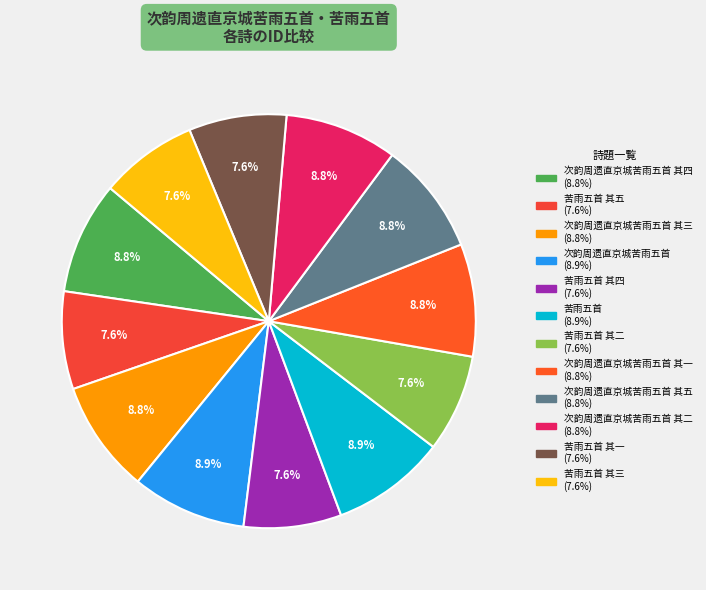

Rank the categories by value from highest to lowest.

次韵周遗直京城苦雨五首, 苦雨五首, 次韵周遗直京城苦雨五首 其五, 次韵周遗直京城苦雨五首 其四, 次韵周遗直京城苦雨五首 其三, 次韵周遗直京城苦雨五首 其二, 次韵周遗直京城苦雨五首 其一, 苦雨五首 其四, 苦雨五首 其二, 苦雨五首 其五, 苦雨五首 其三, 苦雨五首 其一